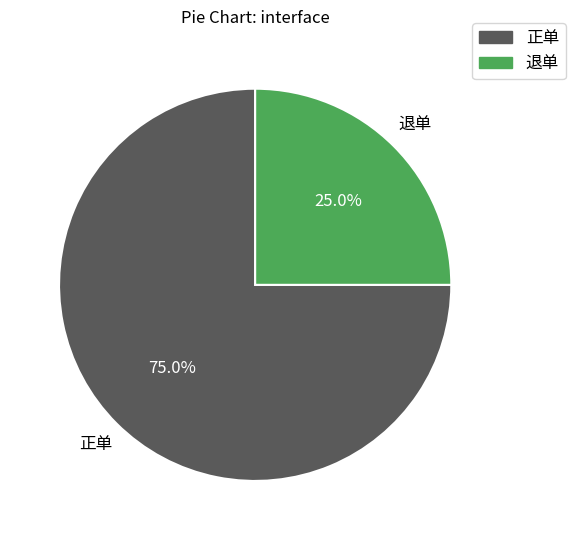

To the nearest percent, what is the combined percentage of 正单 and 退单?

100%